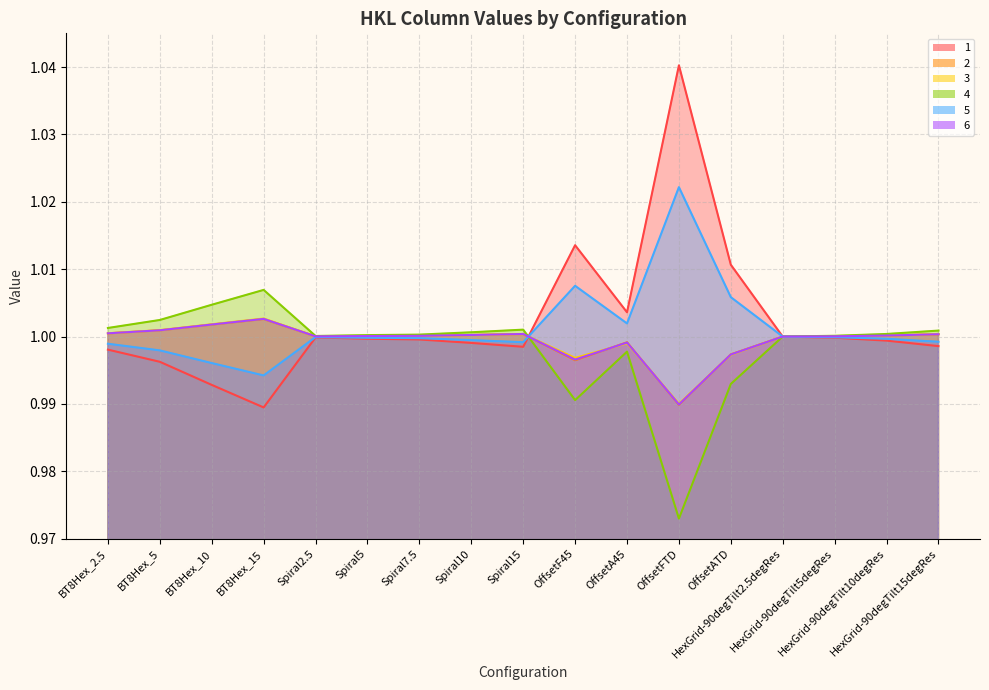

List the series in order of their peak value, highest first.

1, 5, 4, 3, 6, 2